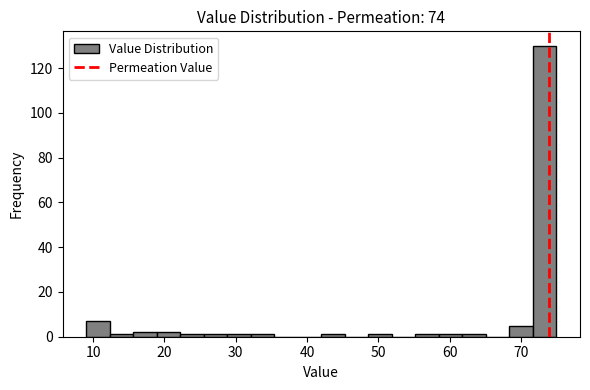

Read against the x-axis, roughly where is the centre of the tallest bar?

73